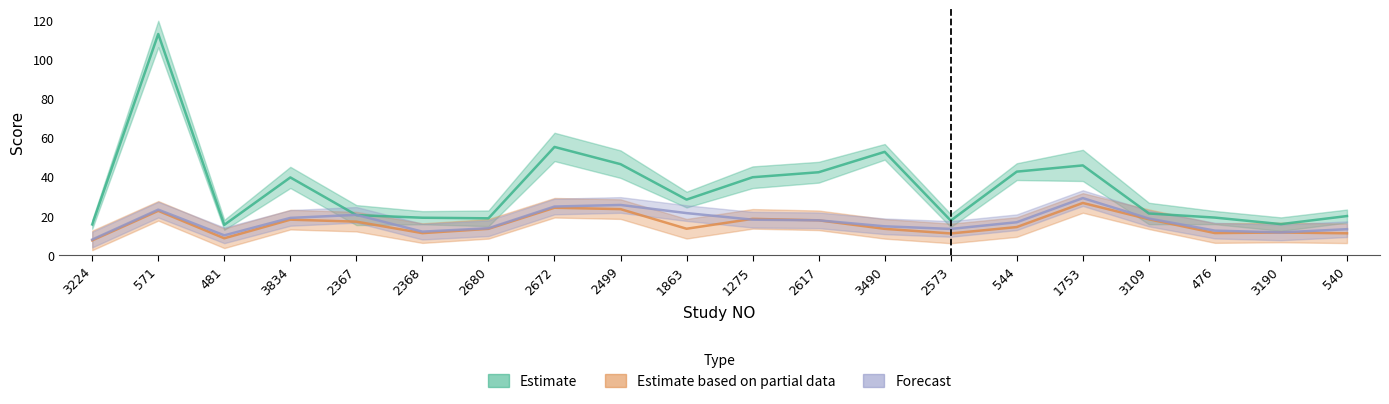

What is the sum of the mean_within values at 3834 and 2672?

94.8